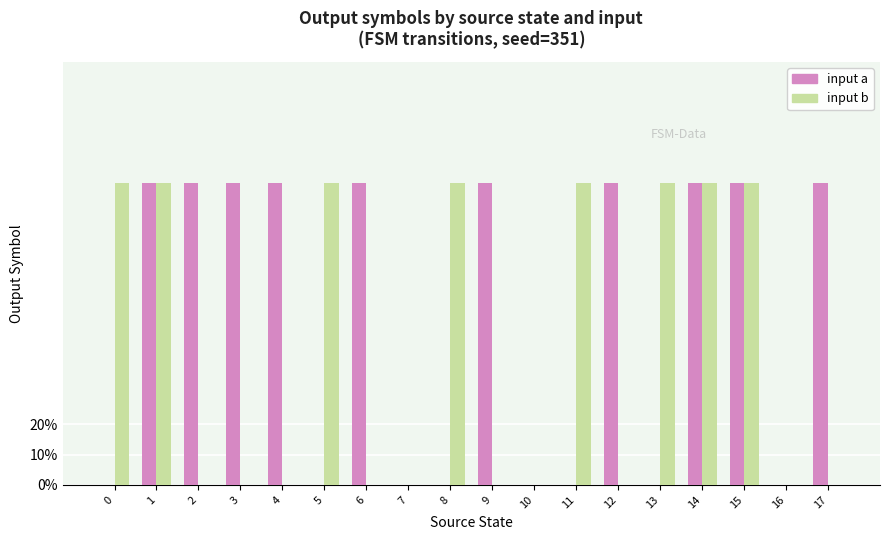

At which category is the sum across all series the highest?

1